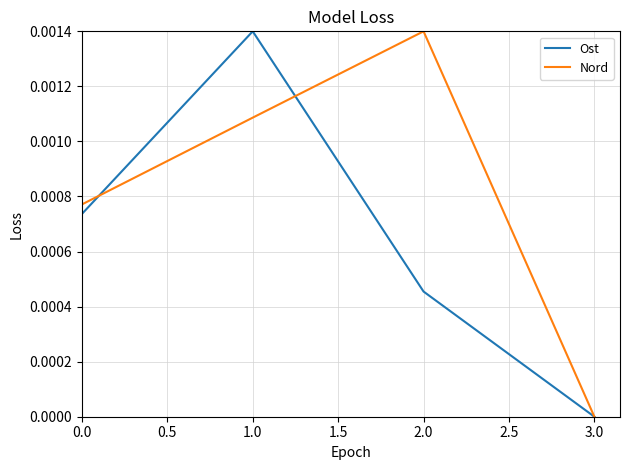

Rank the series at 2.0 from highest to lowest value.

Nord, Ost